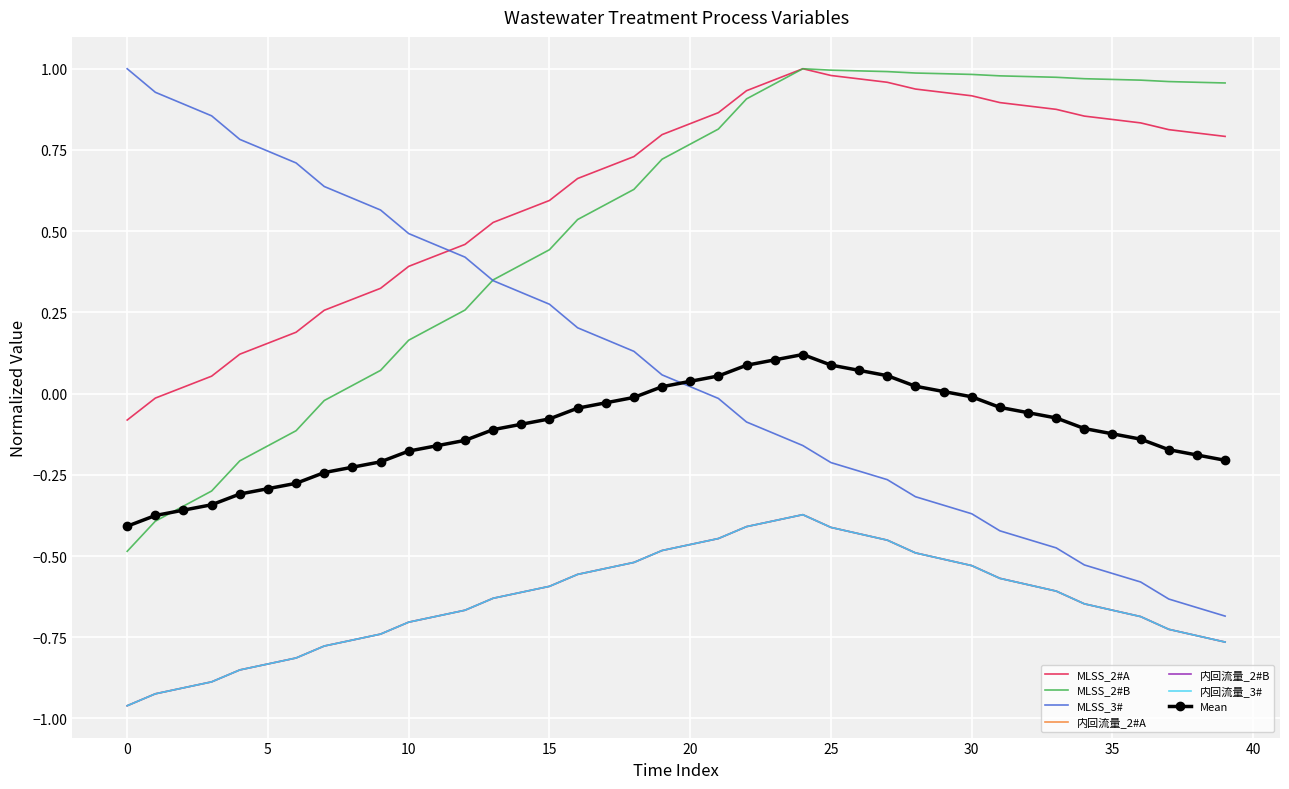

Which series has the largest total across all categories?

MLSS_2#A